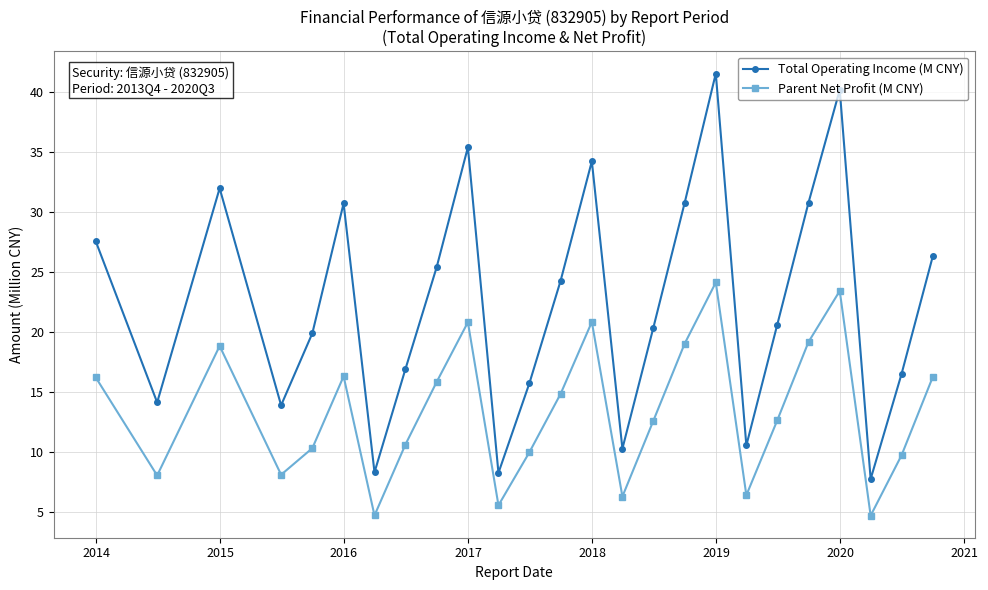

True or false: Parent Net Profit (M CNY) and Total Operating Income (M CNY) cross at least once.

False